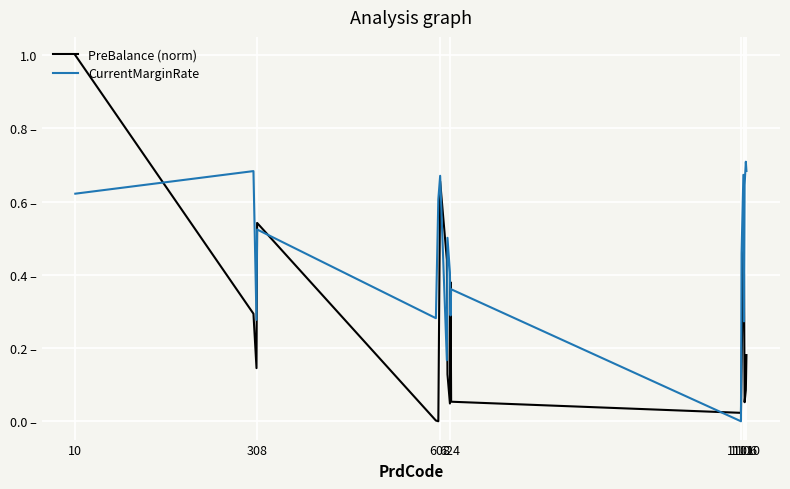

At how many categories does at least one series exceed 0?

19